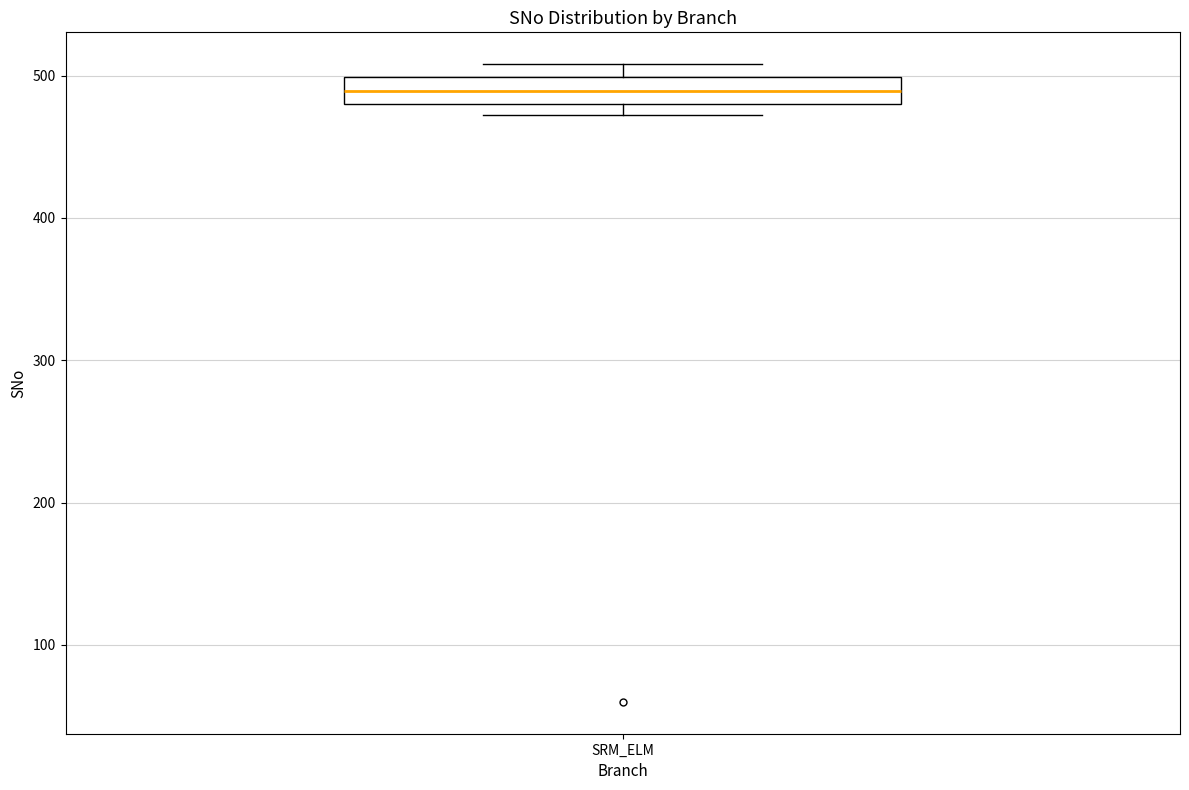

Read this box plot against the y-axis: the position of the median line, the range covered by the box, and the ends of both whiskers. The values are not printed on the chart, so give them approximately, as read against the axis.

median 490, box 480 to 500, whiskers 470 to 510